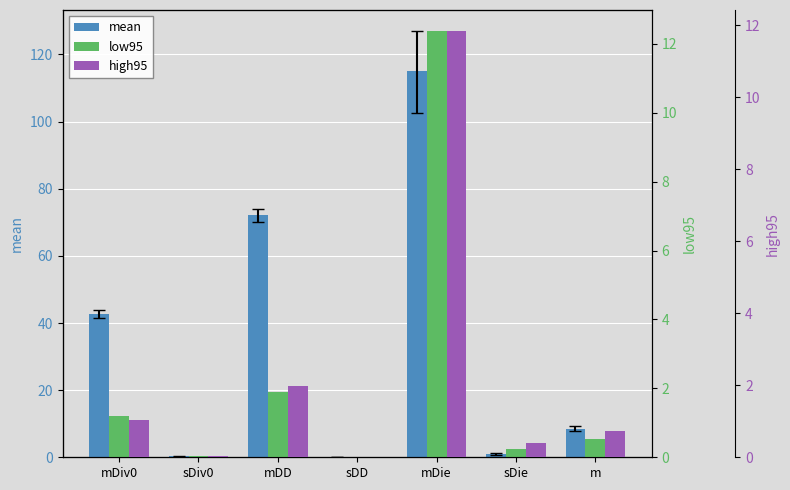

Reading left to right, transcribe all the data shown in this chart.

mean: mDiv0=42.8	sDiv0=0.3	mDD=72.1	sDD=0.1	mDie=115.1	sDie=0.9	m=8.5
low95: mDiv0=1.2	sDiv0=0.0	mDD=1.9	sDD=0.0	mDie=12.4	sDie=0.2	m=0.5
high95: mDiv0=1.0	sDiv0=0.0	mDD=2.0	sDD=0.0	mDie=11.8	sDie=0.4	m=0.7